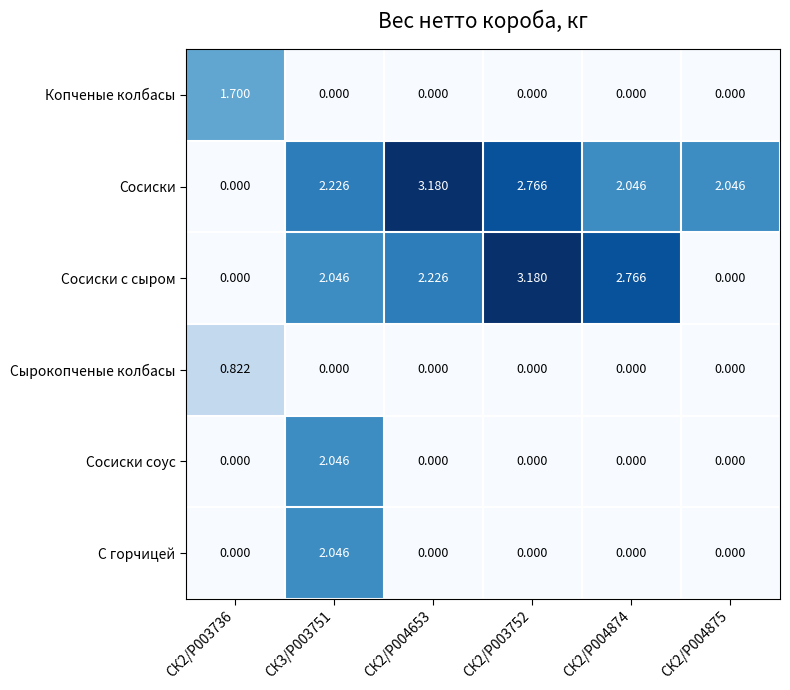

Which series changed the most between СК2/P003736 and СК2/P004653?

Сосиски